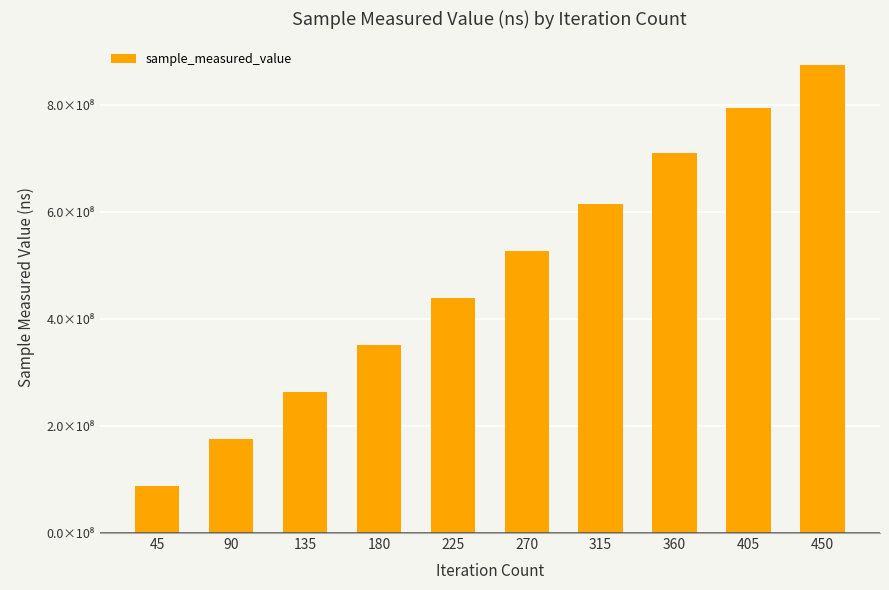

Does the chart contain any negative values?

No